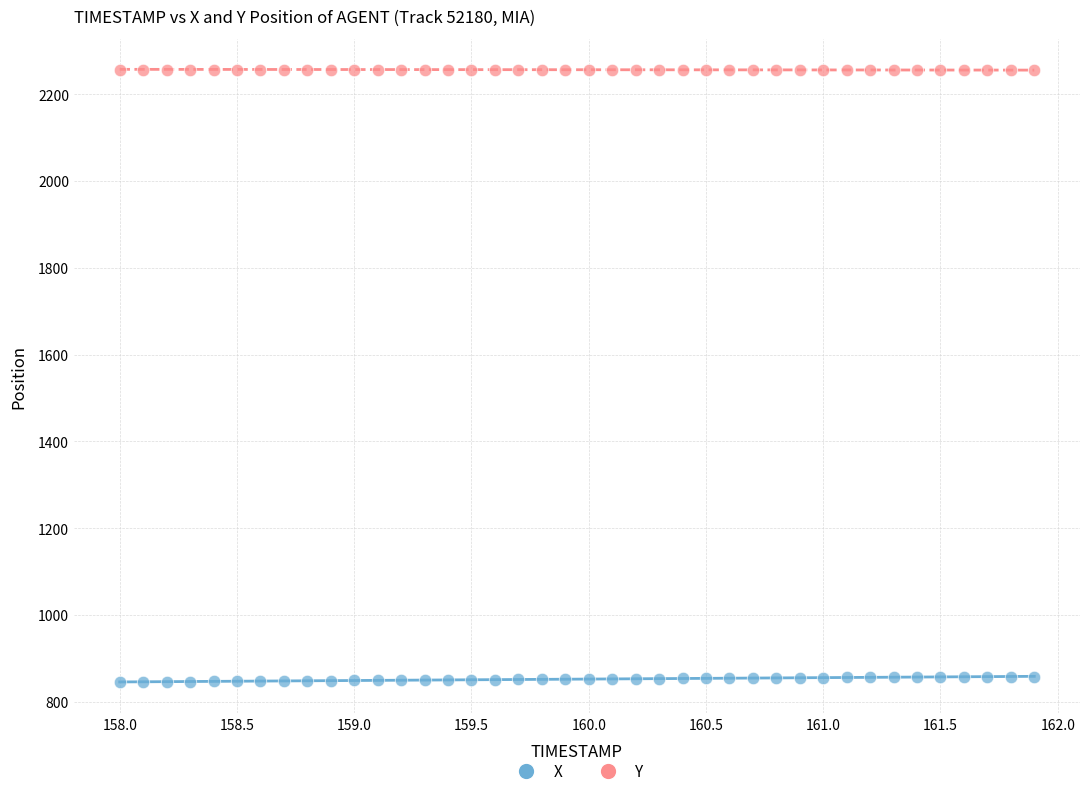

Which series reaches the minimum Y coordinate?

X